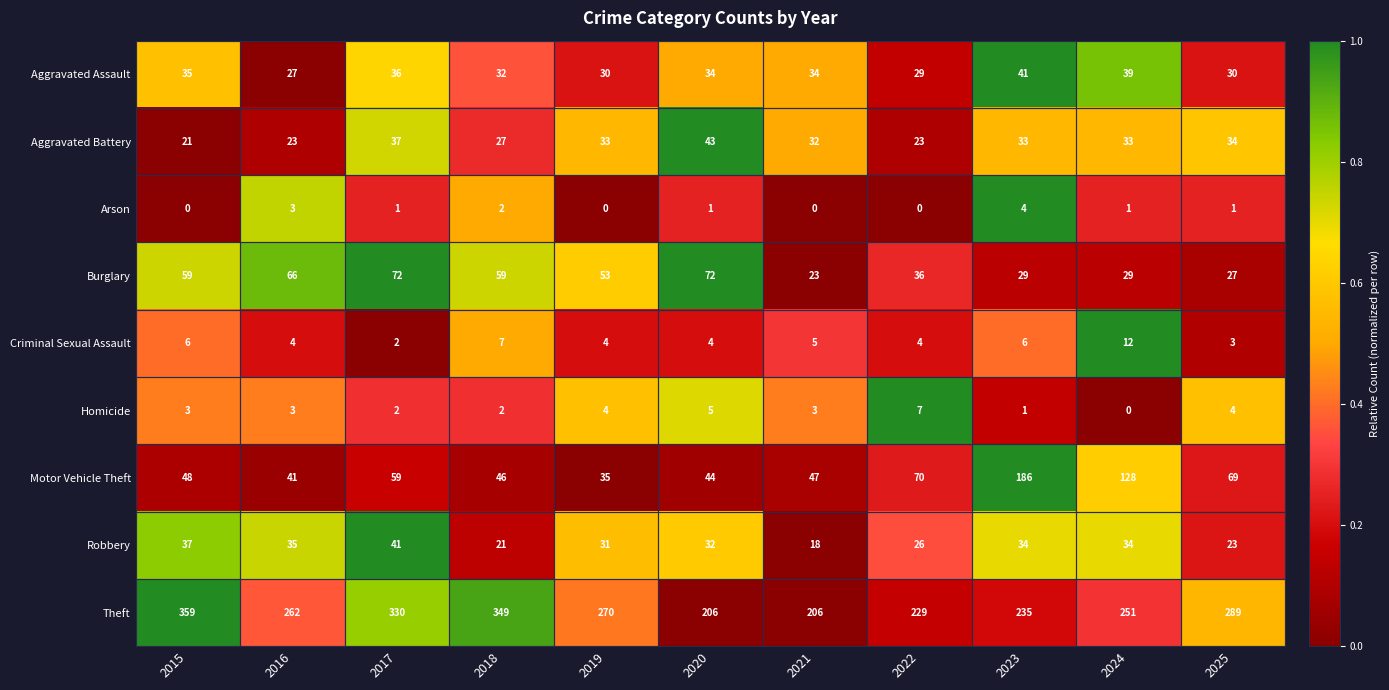

How many data points in Aggravated Assault are less than 34?

5